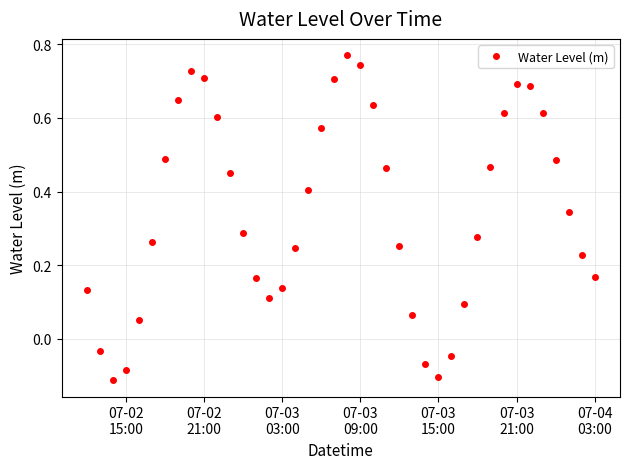

True or false: the data has more than 2 interior local peaks.

True